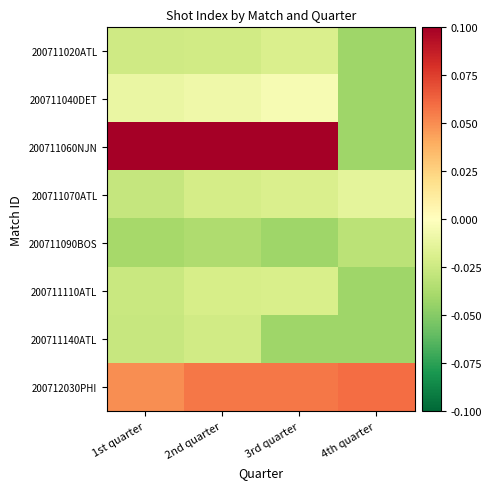

What is the total value across all series at 4th quarter?

-0.2